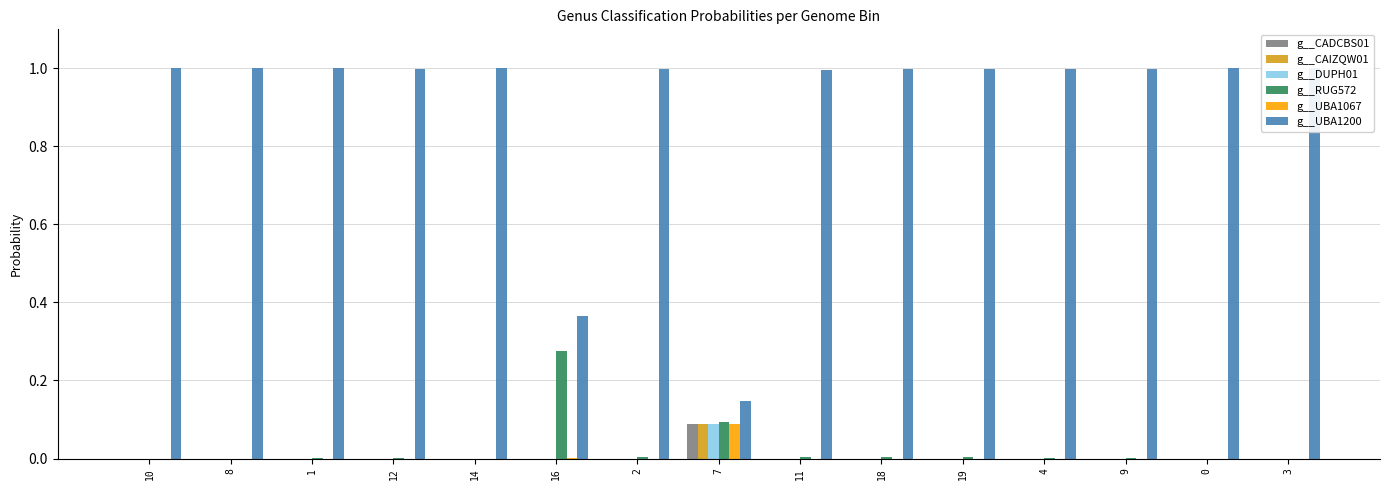

What is the label of the 13th bar from the left?

9